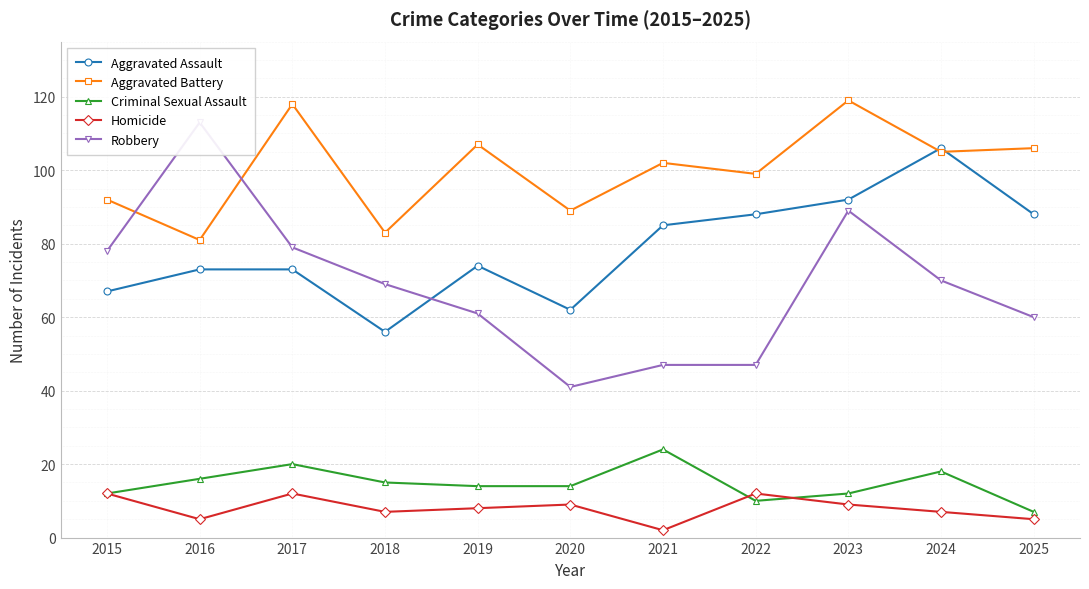

What is the difference between the maximum and minimum values in the Homicide series?

10